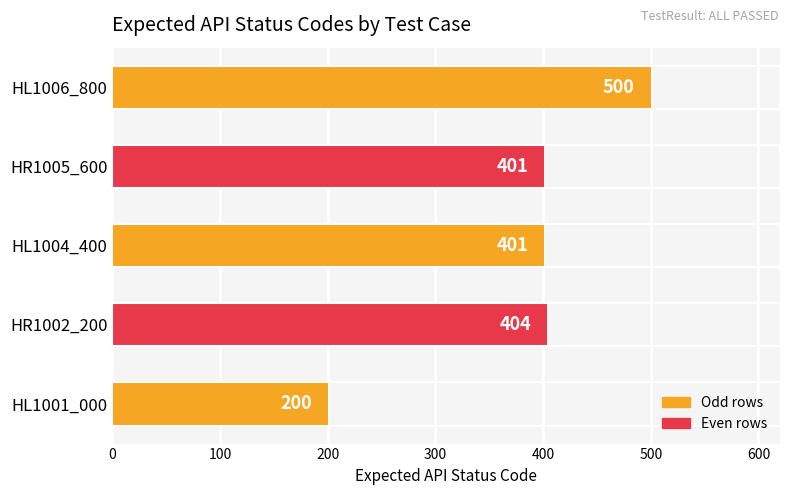

Reading bottom to top, what are all the values shown in this chart?

HL1001_000=200	HR1002_200=404	HL1004_400=401	HR1005_600=401	HL1006_800=500